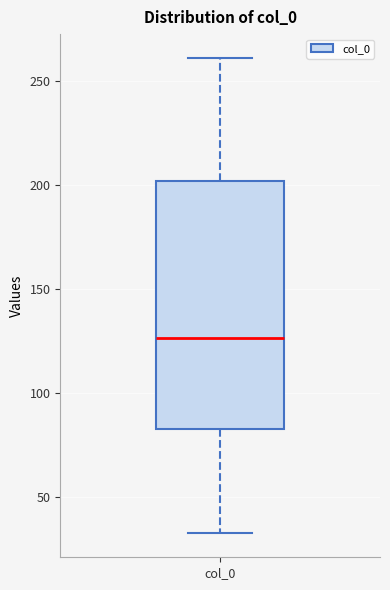

Where is the upper edge of the box for col_0 on the y-axis? The values are not printed on the chart, so give them approximately, as read against the axis.

200